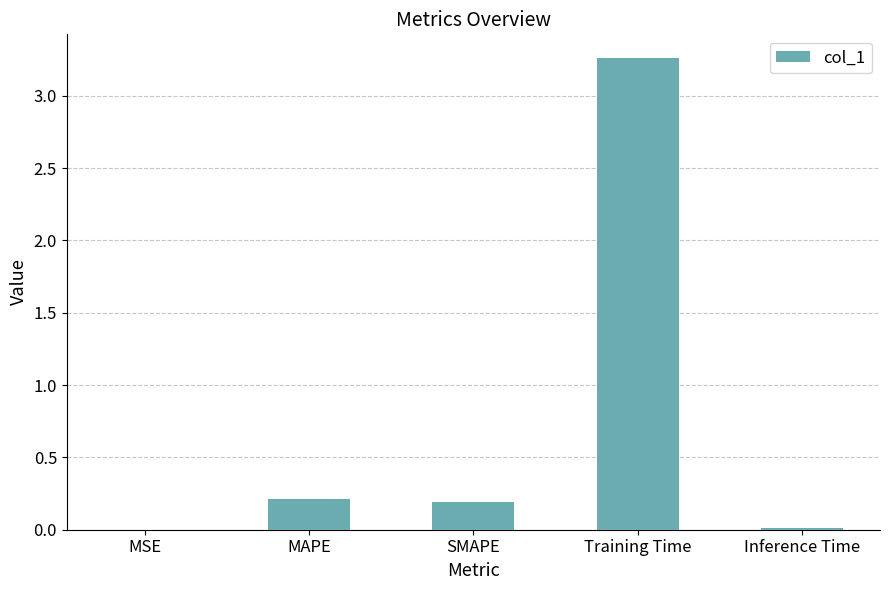

What is the average value?

0.7